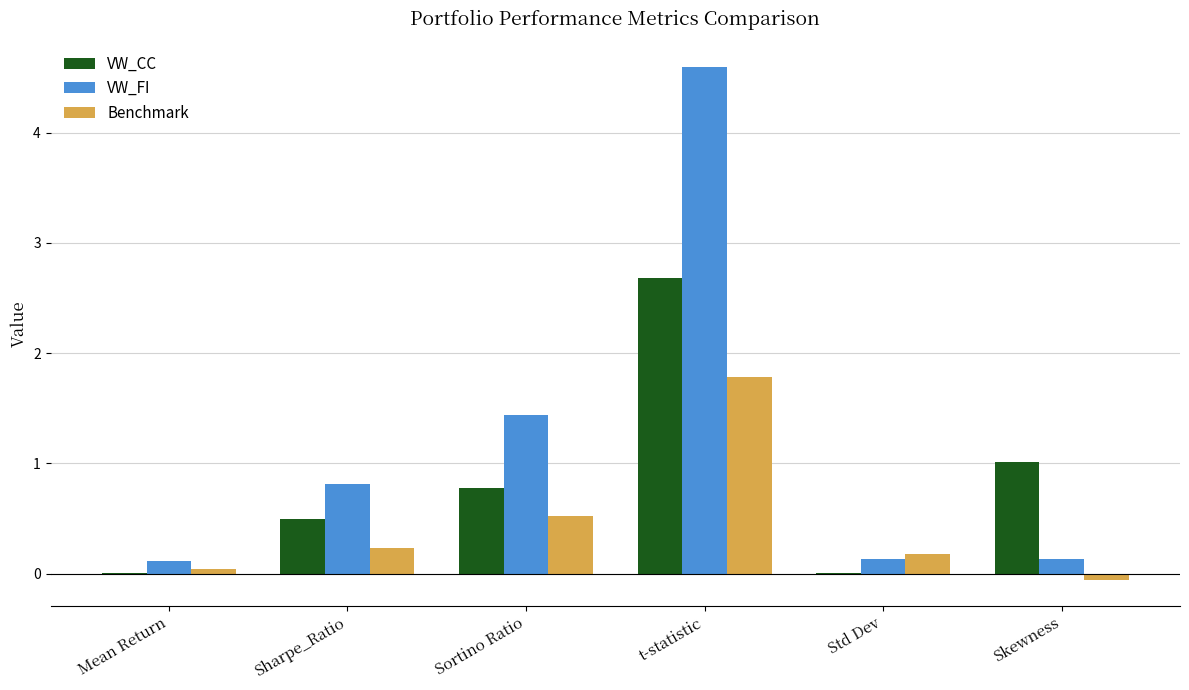

At which label does Benchmark first exceed 0?

Mean Return